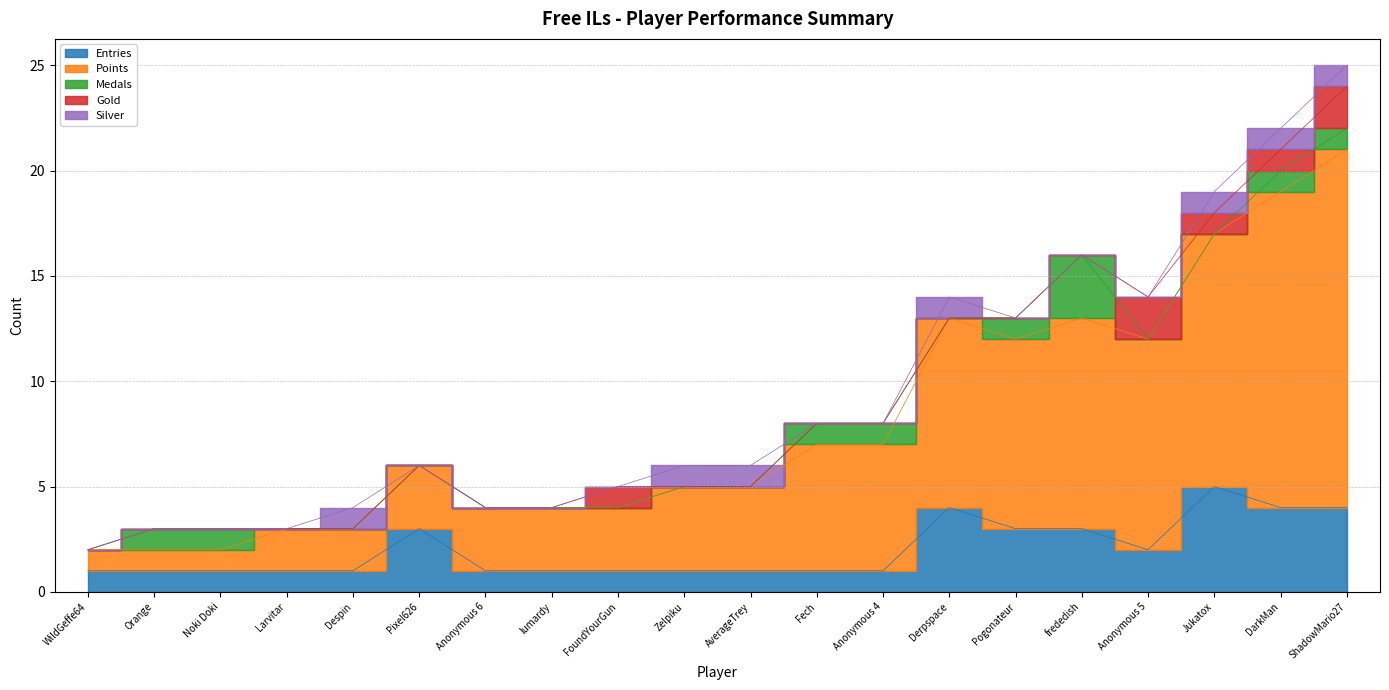

At which label does Points reach its minimum?

Noki Doki